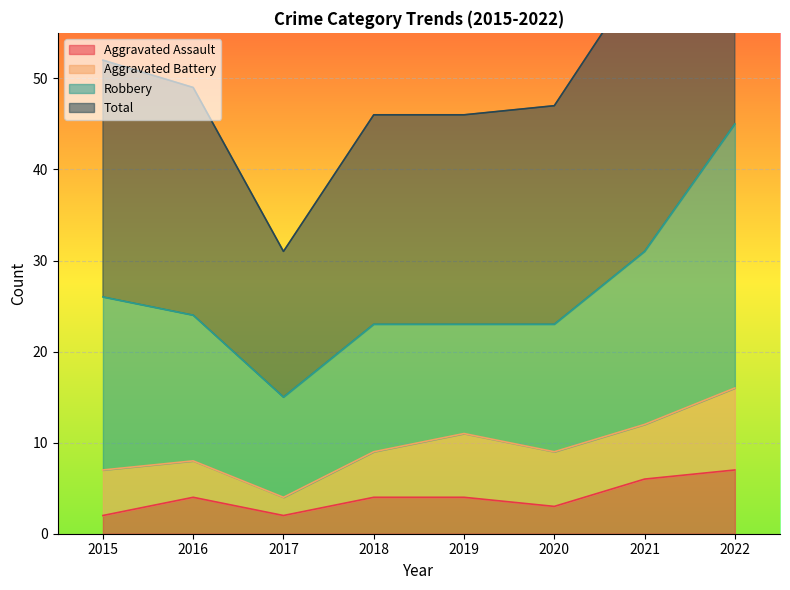

What is the minimum value shown in the chart?

2